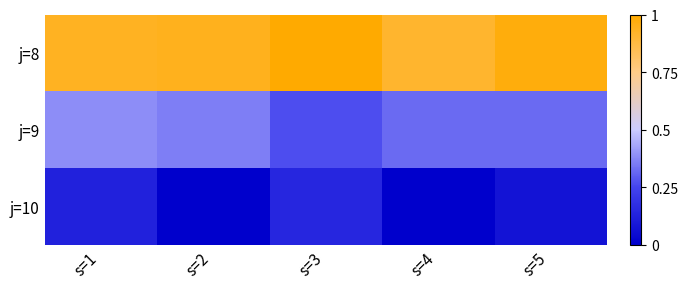

Which category has the lowest value across all series?

s=2